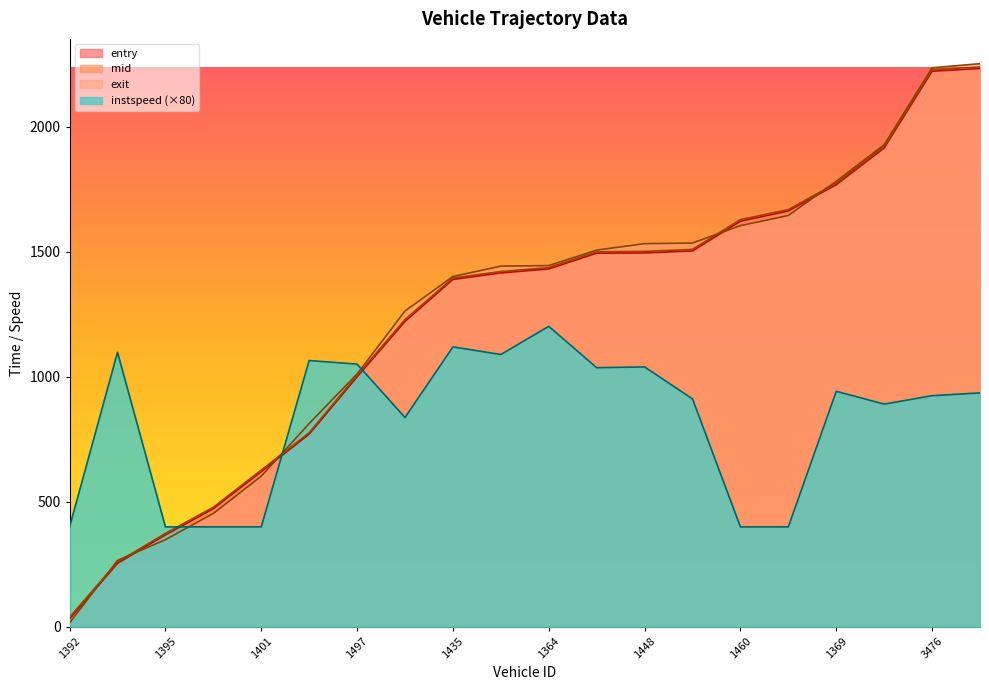

How many values in the exit series are below 1445?

10